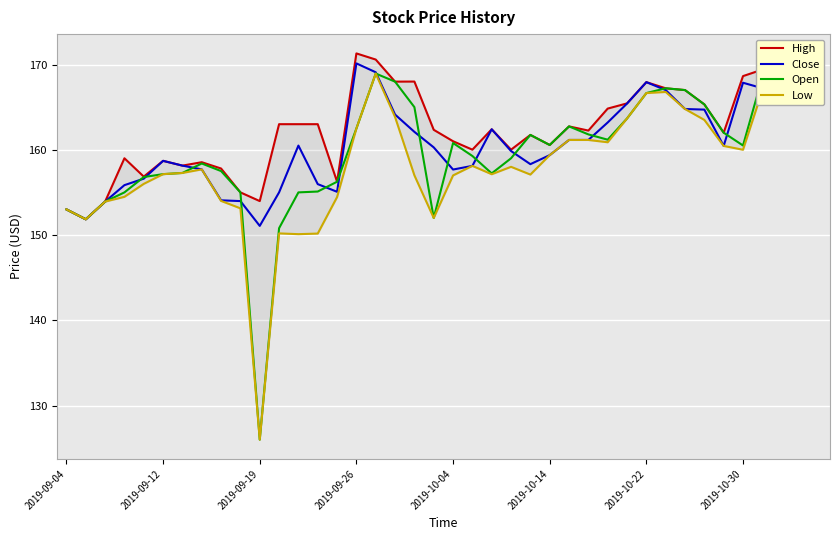

What is the sum of the Close values at 32 and 26?

325.9